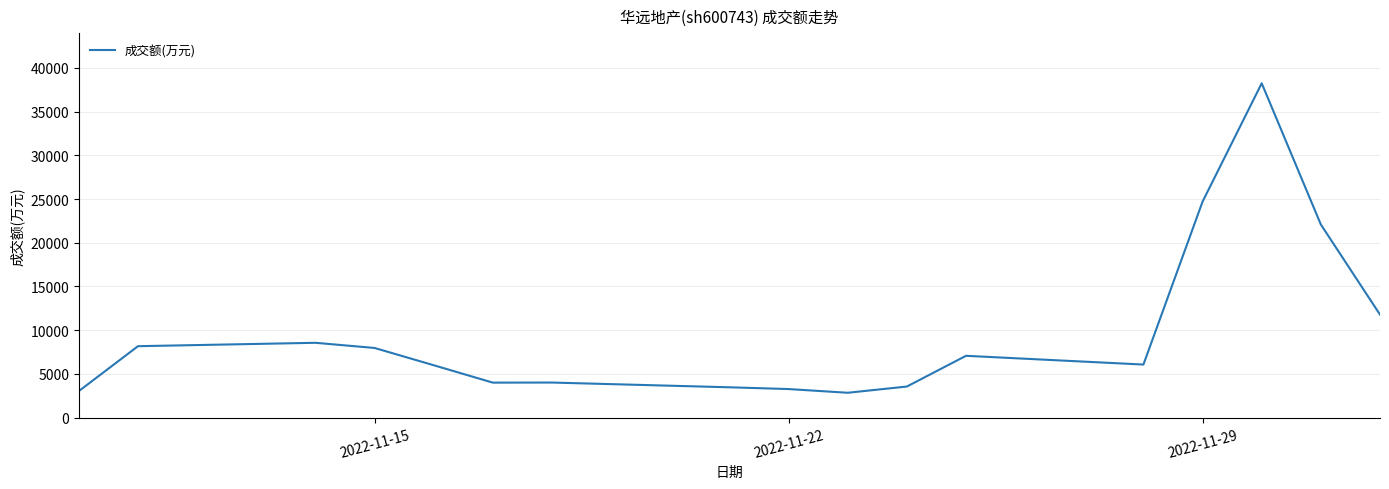

What is the minimum value shown in the chart?

2850